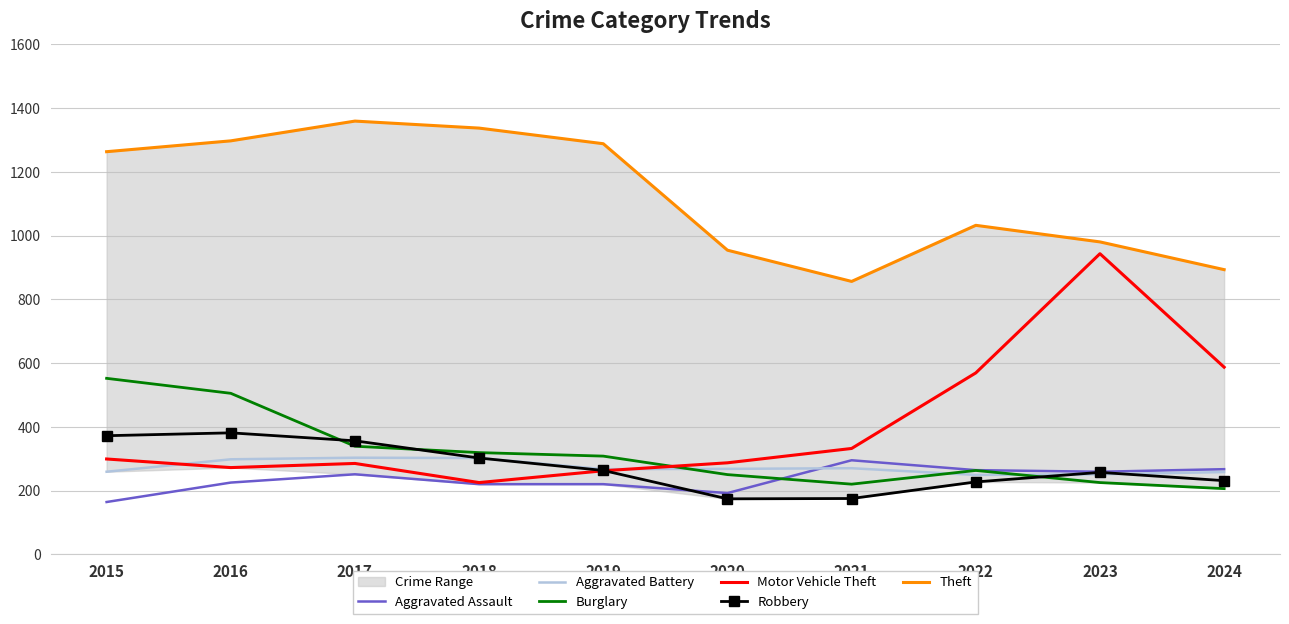

At which category is the sum across all series the highest?

2016